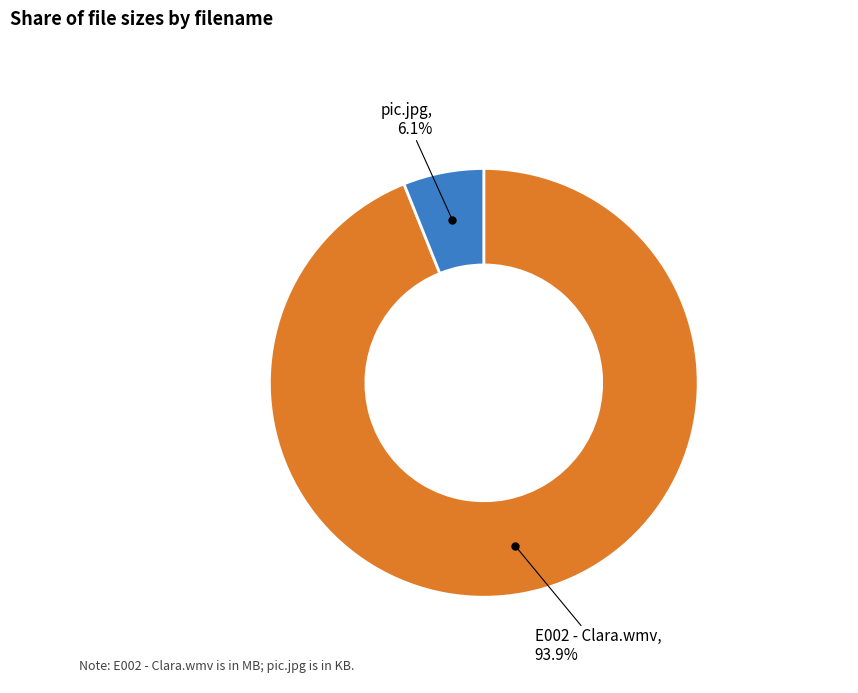

Does any single category account for the majority?

Yes